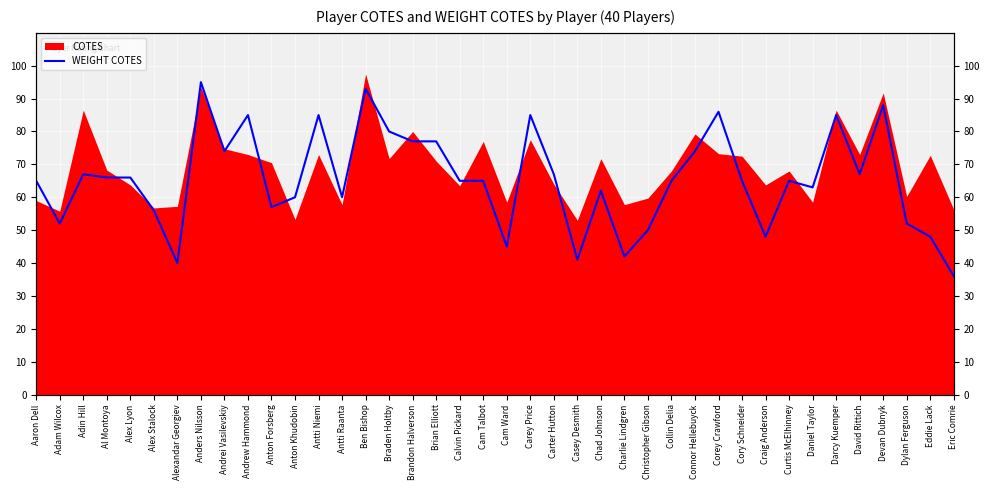

What is the label of the 16th point from the right?

Chad Johnson